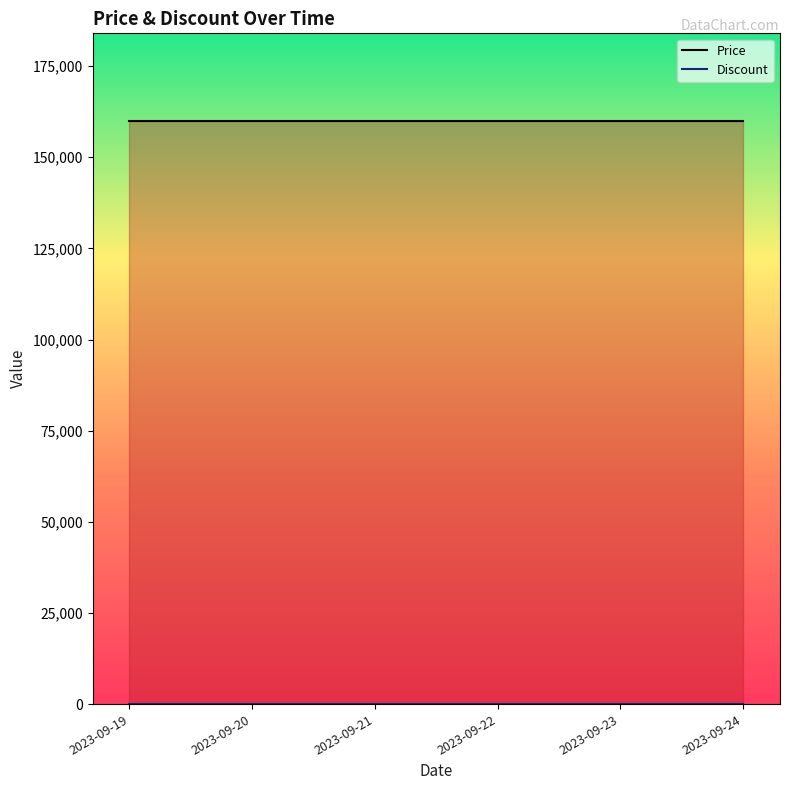

What is the total value across all series at 2023-09-24?

160000